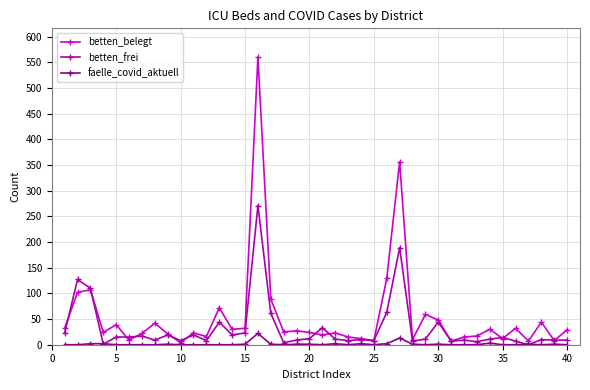

What is the maximum value for betten_frei?

271